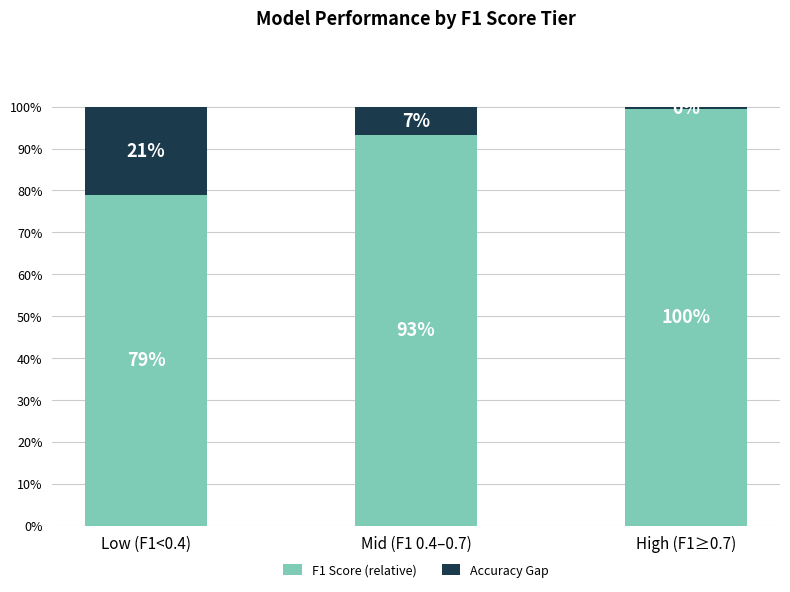

What is the total value across all series at High (F1≥0.7)?

100.0